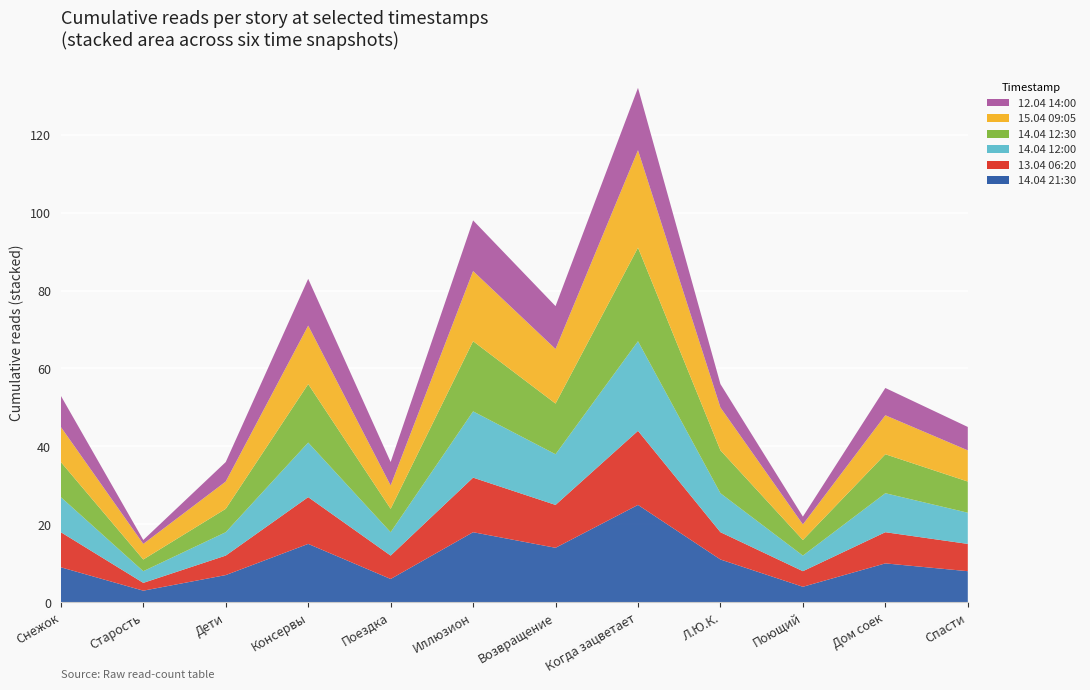

Reading right to left, transcribe all the data shown in this chart.

14.04 21:30: Спасти=8	Дом соек=10	Поющий=4	Л.Ю.К.=11	Когда зацветает=25	Возвращение=14	Иллюзион=18	Поездка=6	Консервы=15	Дети=7	Старость=3	Снежок=9
13.04 06:20: Спасти=7	Дом соек=8	Поющий=4	Л.Ю.К.=7	Когда зацветает=19	Возвращение=11	Иллюзион=14	Поездка=6	Консервы=12	Дети=5	Старость=2	Снежок=9
14.04 12:00: Спасти=8	Дом соек=10	Поющий=4	Л.Ю.К.=10	Когда зацветает=23	Возвращение=13	Иллюзион=17	Поездка=6	Консервы=14	Дети=6	Старость=3	Снежок=9
14.04 12:30: Спасти=8	Дом соек=10	Поющий=4	Л.Ю.К.=11	Когда зацветает=24	Возвращение=13	Иллюзион=18	Поездка=6	Консервы=15	Дети=6	Старость=3	Снежок=9
15.04 09:05: Спасти=8	Дом соек=10	Поющий=4	Л.Ю.К.=11	Когда зацветает=25	Возвращение=14	Иллюзион=18	Поездка=6	Консервы=15	Дети=7	Старость=4	Снежок=9
12.04 14:00: Спасти=6	Дом соек=7	Поющий=2	Л.Ю.К.=6	Когда зацветает=16	Возвращение=11	Иллюзион=13	Поездка=6	Консервы=12	Дети=5	Старость=1	Снежок=8